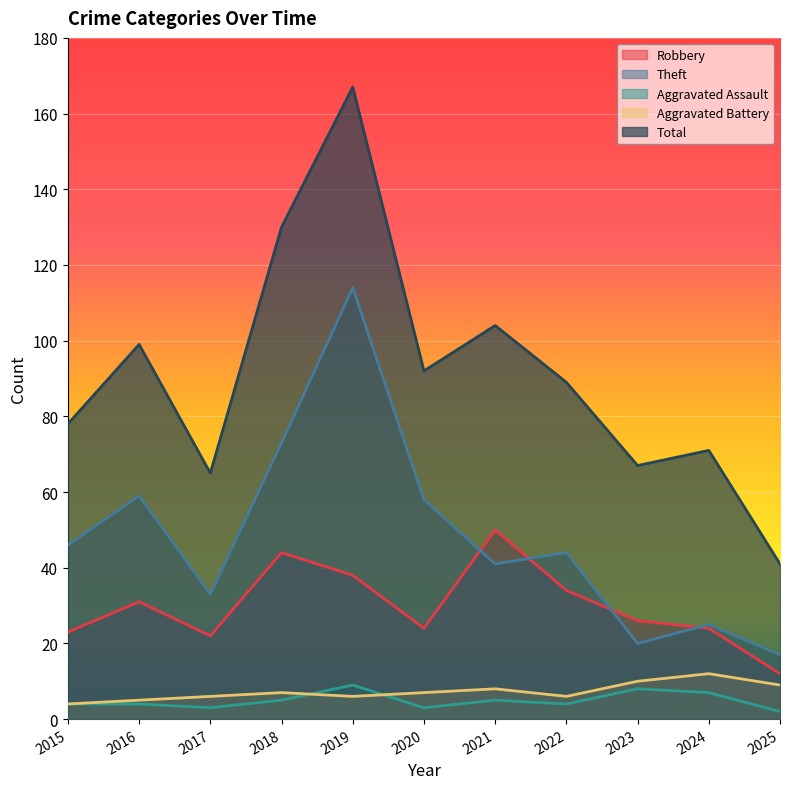

True or false: Total and Theft intersect in this chart.

False